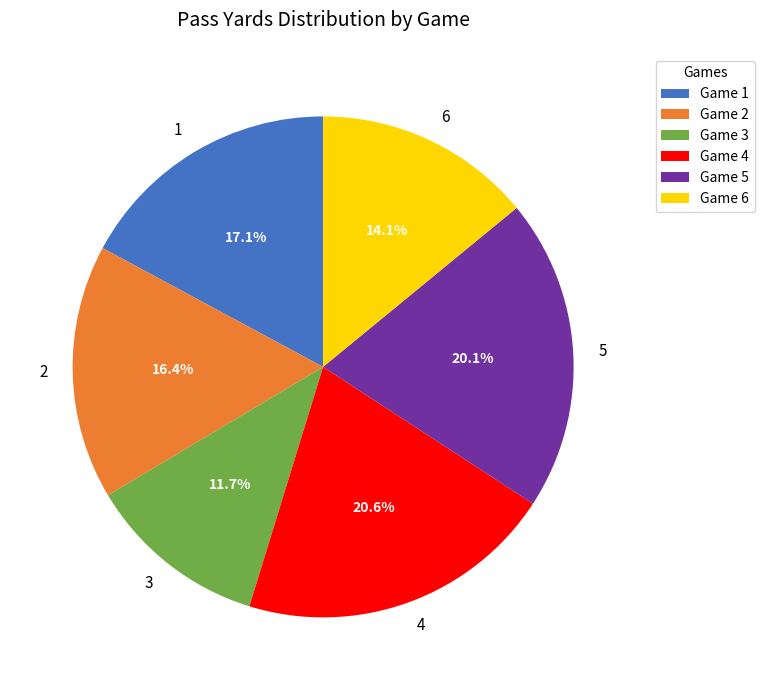

Is there any slice that represents more than half of the pie?

No